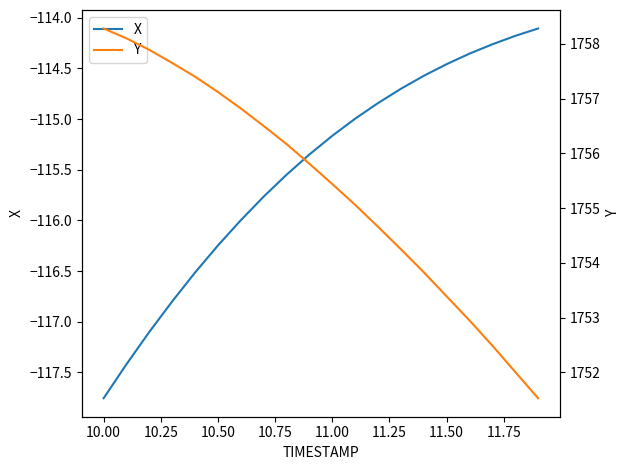

Does the chart display data point markers on the line(s)?

No